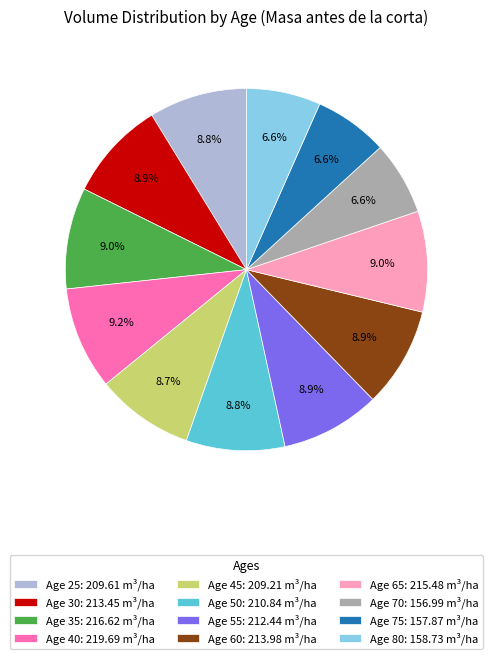

Is there a majority slice in this chart?

No